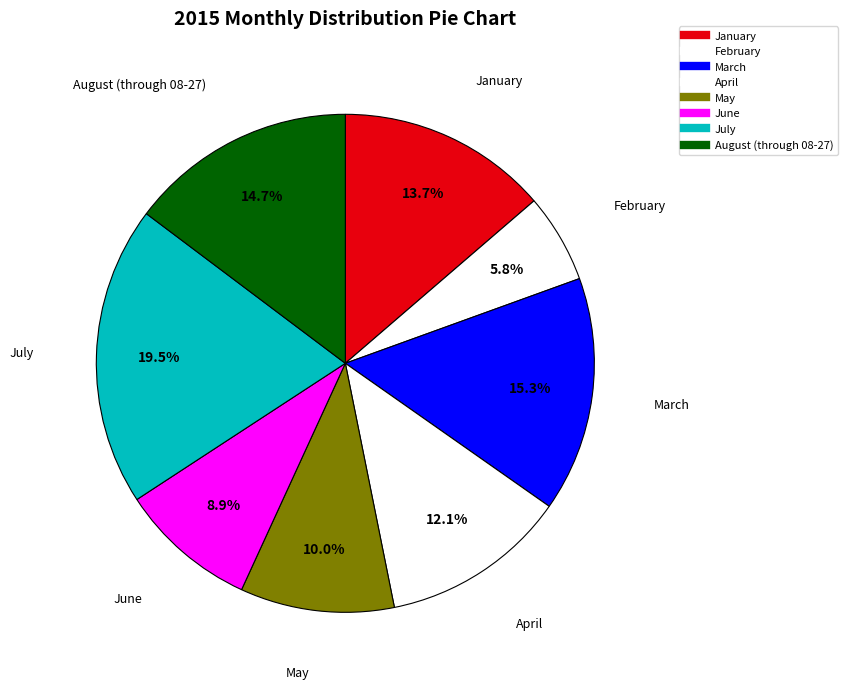

What percentage do July and January together represent?

33.2%